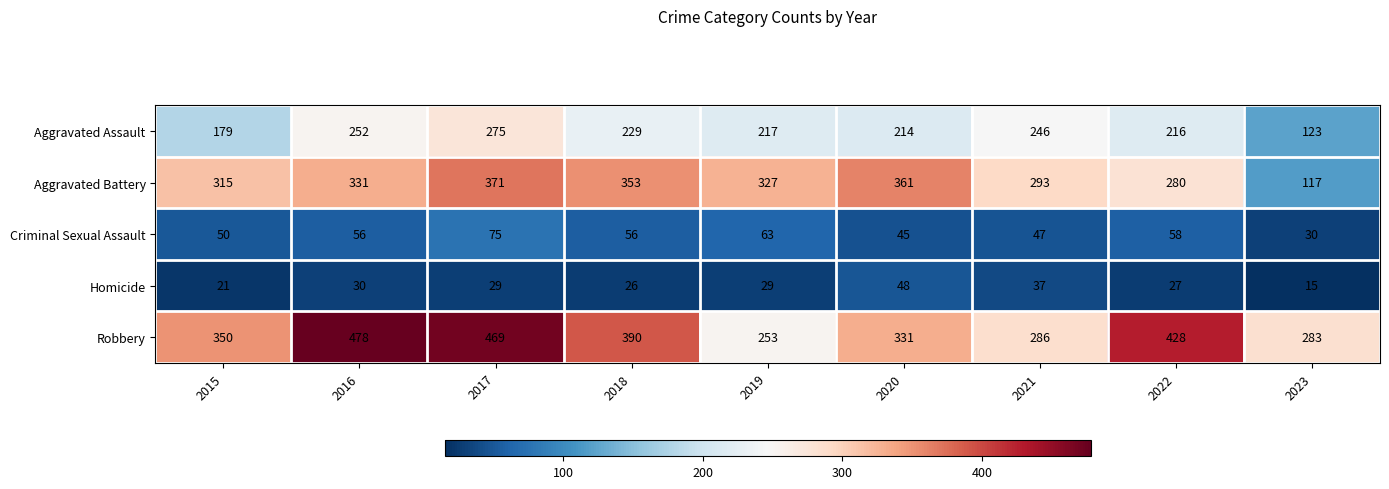

What is the difference between the highest and lowest values at 2019?

298